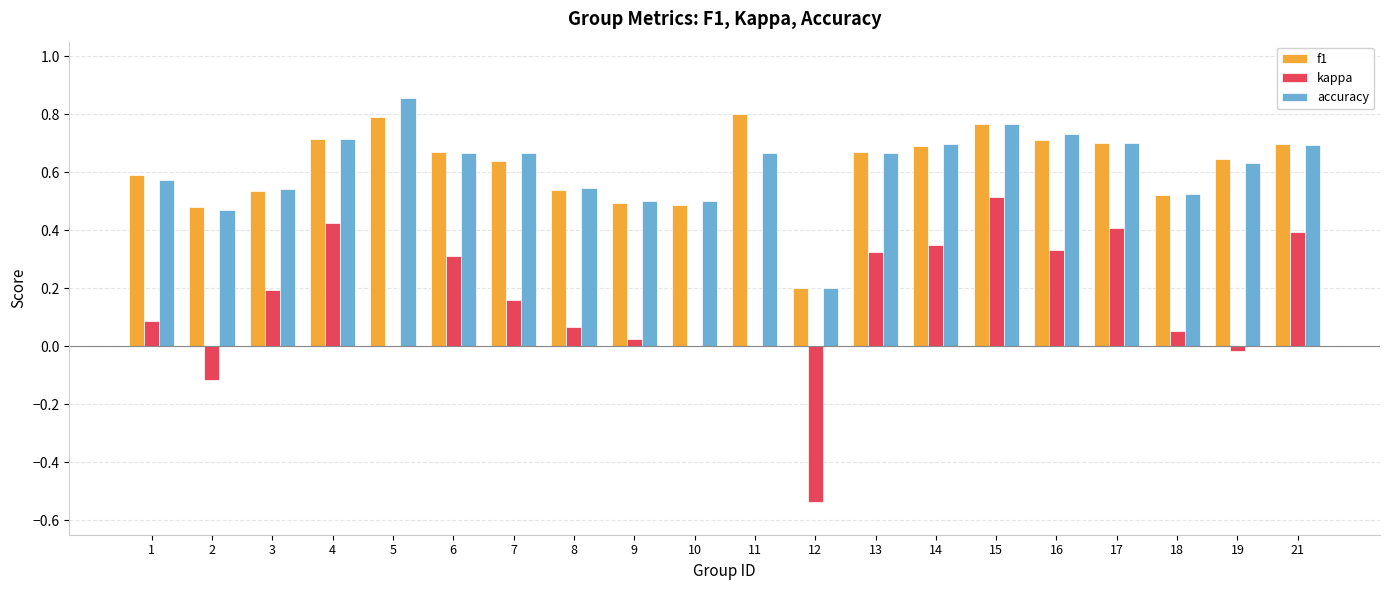

What is the sum of the accuracy values at 3 and 4?

1.3